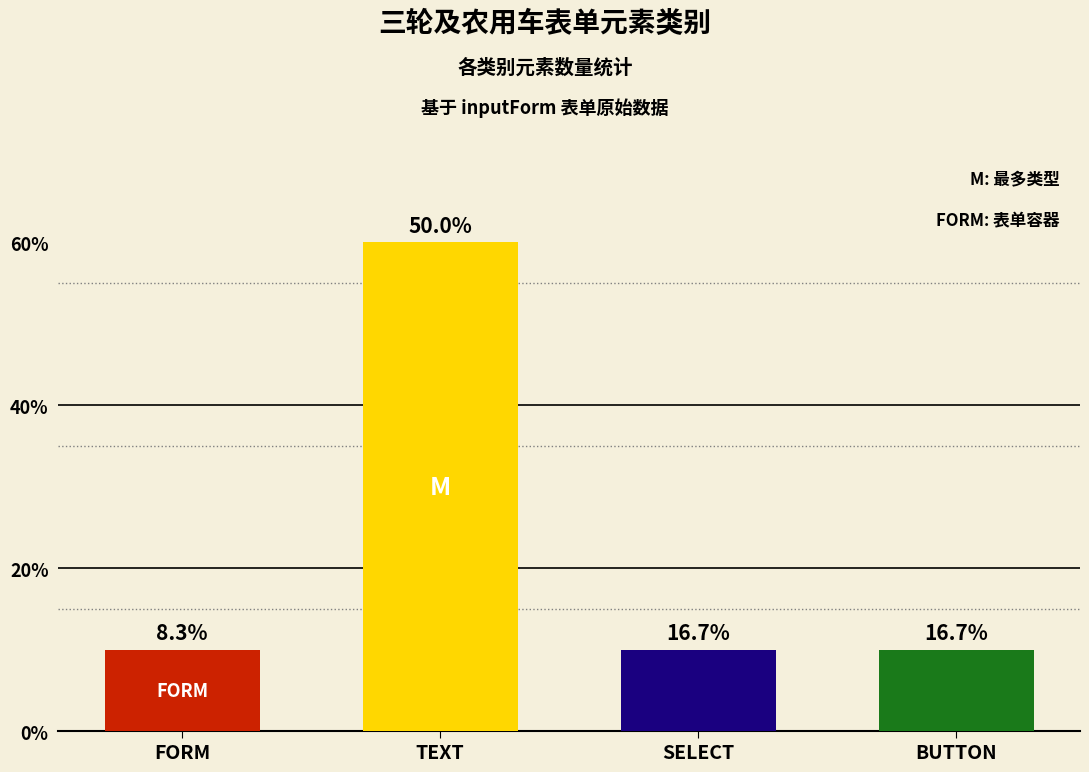

What is the value of the 3rd bar from the left?

1